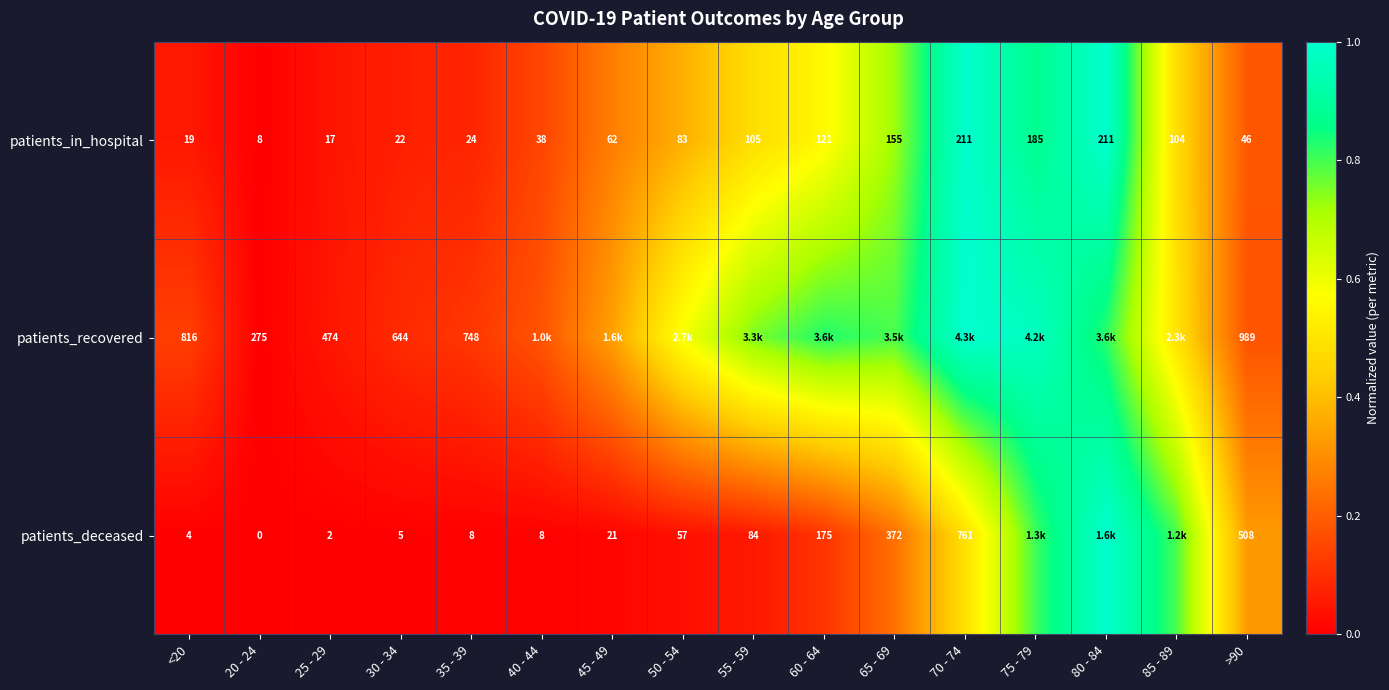

What is the total value across all series at 80 - 84?

2.8